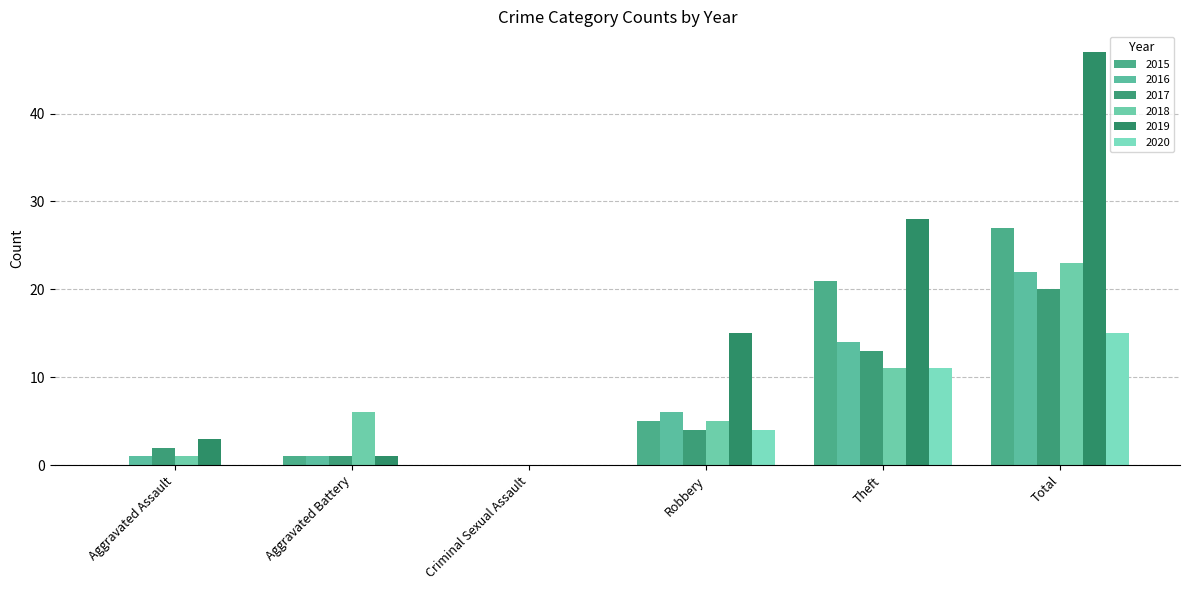

Is it true that 2020 equals 11 at Theft?

True